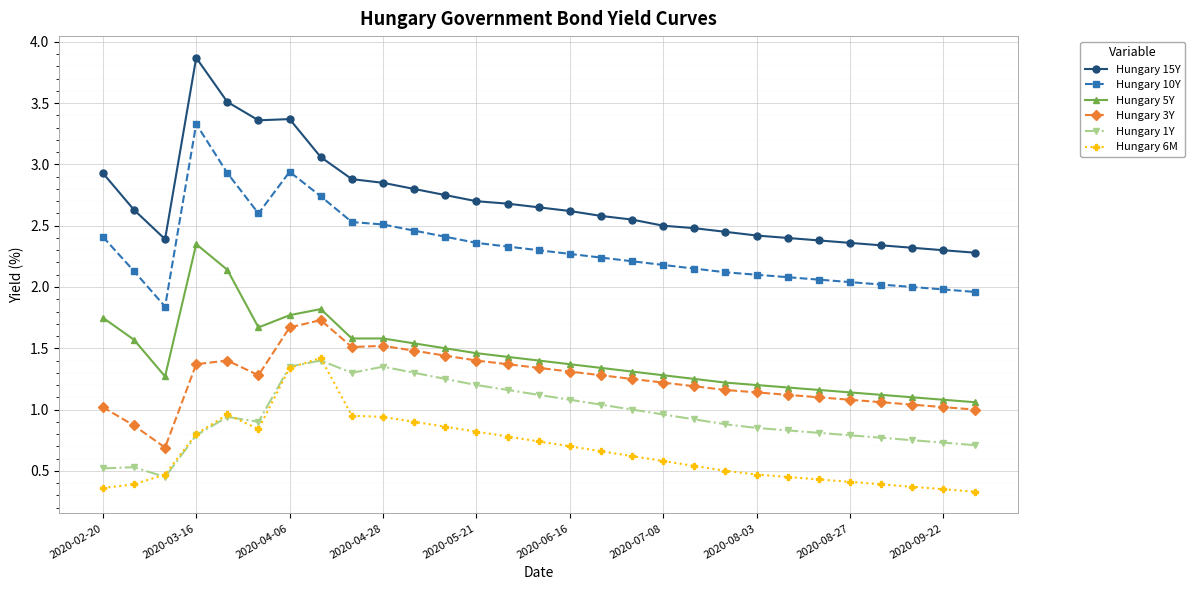

How many series are shown in this chart?

6